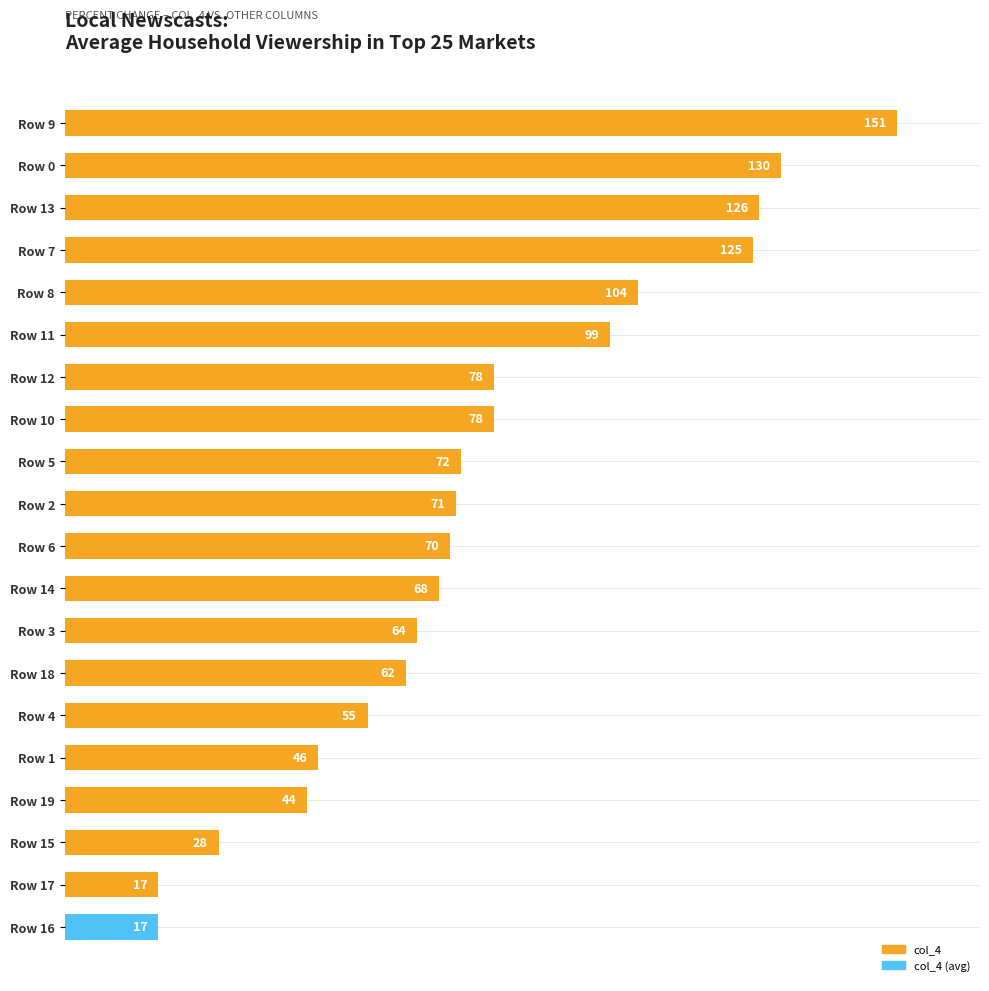

How many values are below 71?

10